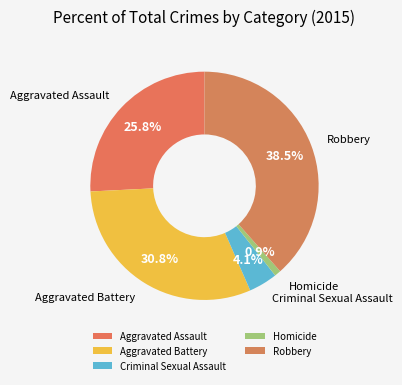

To the nearest percent, what portion does Homicide represent?

1%